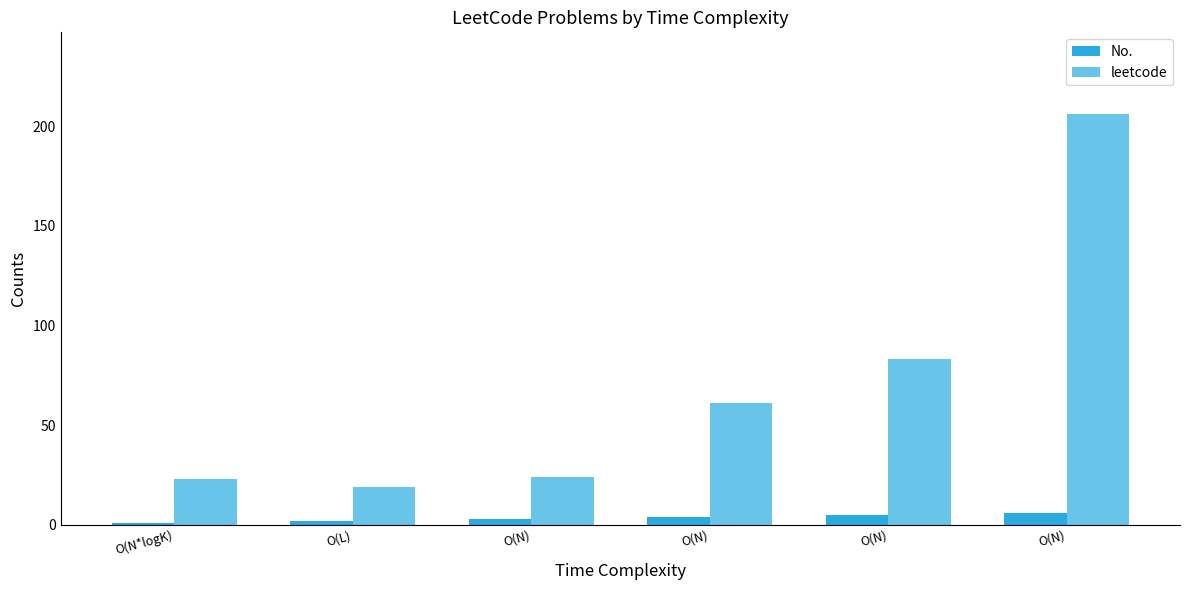

Count the No. values in the range 2 to 5.

4